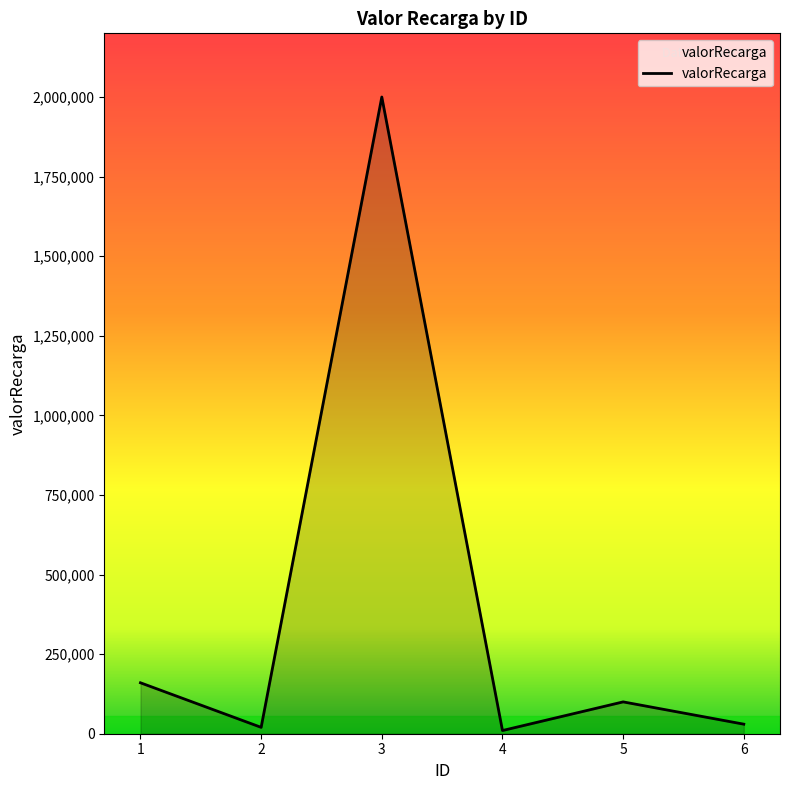

How many categories are shown in the chart?

6